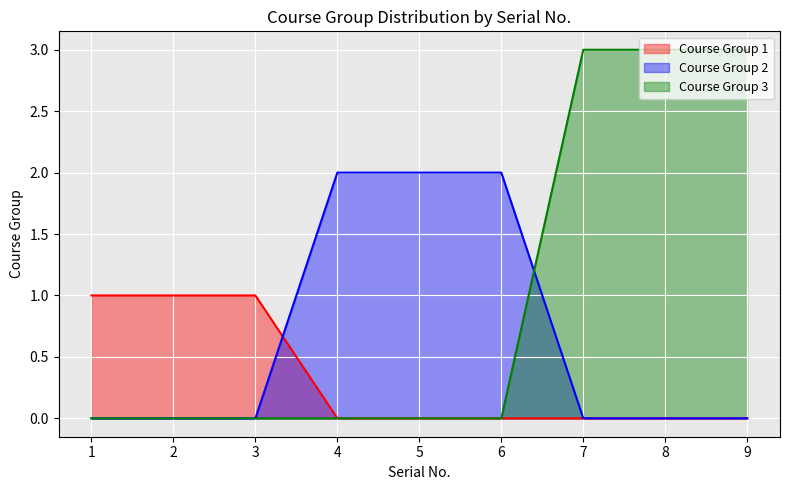

How many values in the Course Group 3 series exceed 0?

3